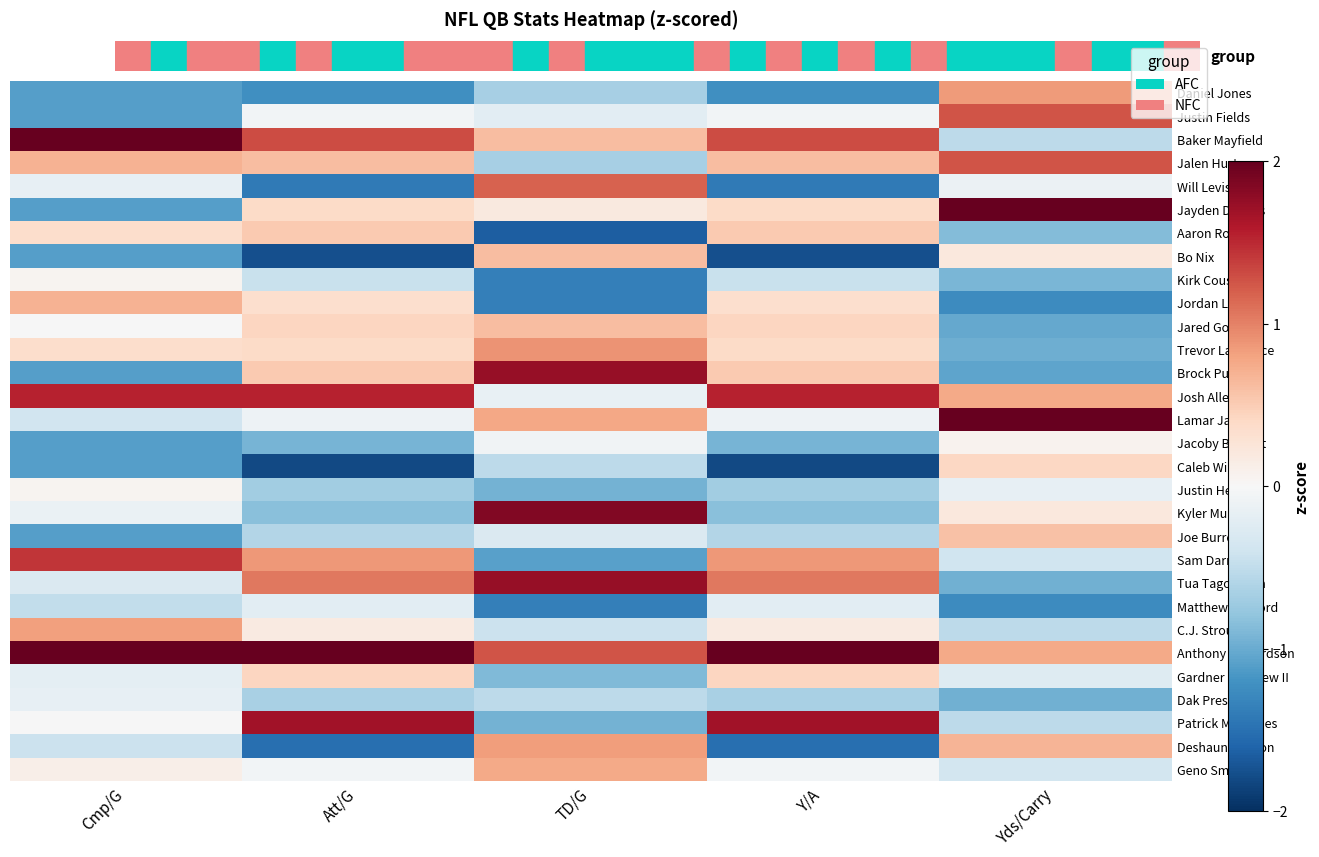

What is the smallest value displayed?

-1.8